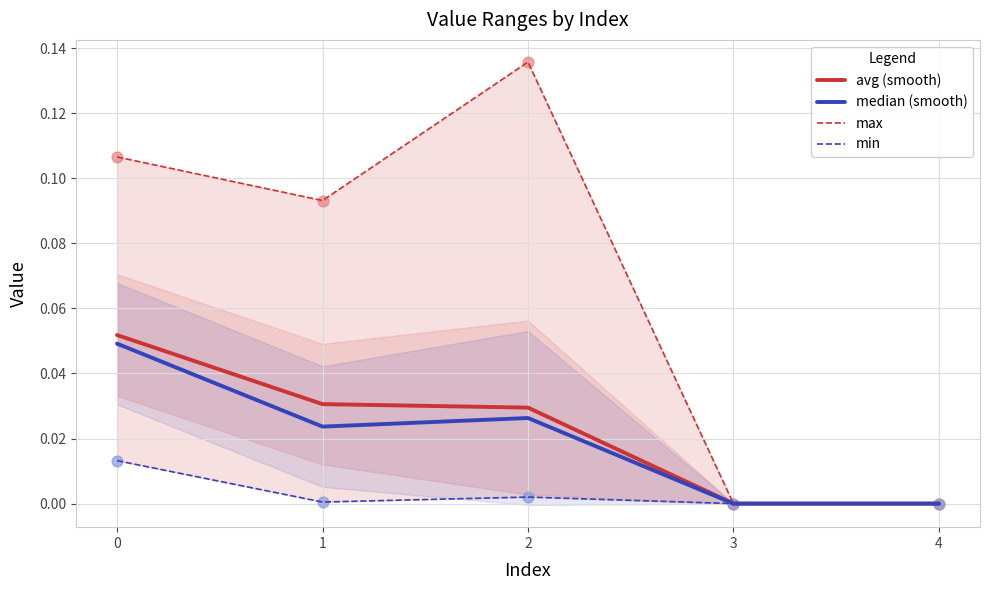

Which series reaches the maximum Y coordinate?

max